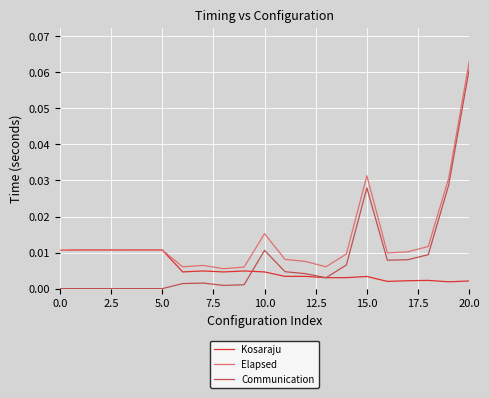

Rank the series by their maximum value, from highest to lowest.

Elapsed, Communication, Kosaraju